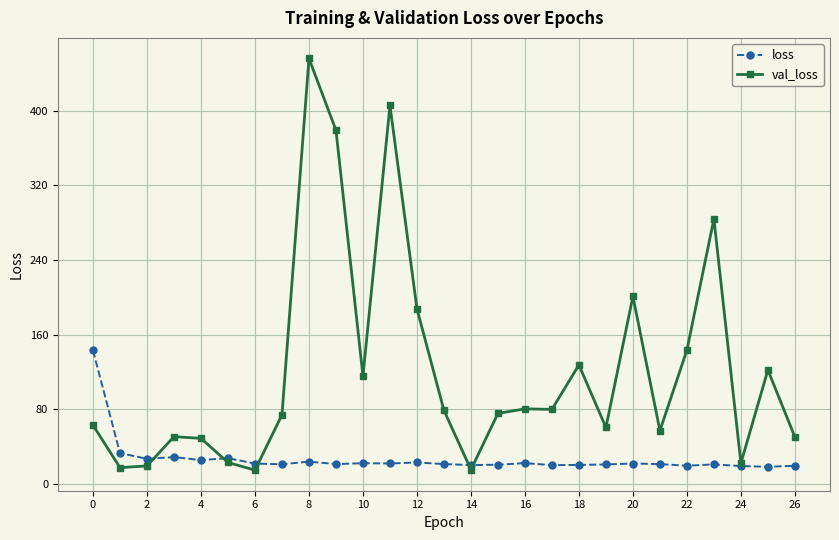

What is the maximum value shown in the chart?

456.0